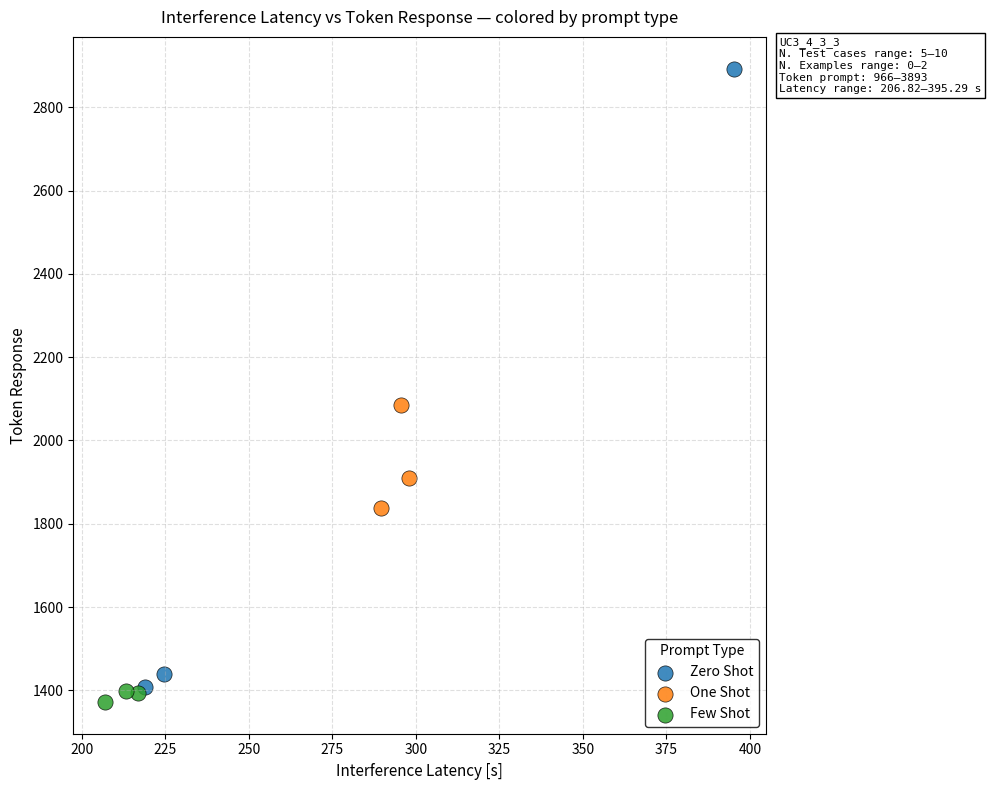

Which series has the widest spread of Y values?

Zero Shot